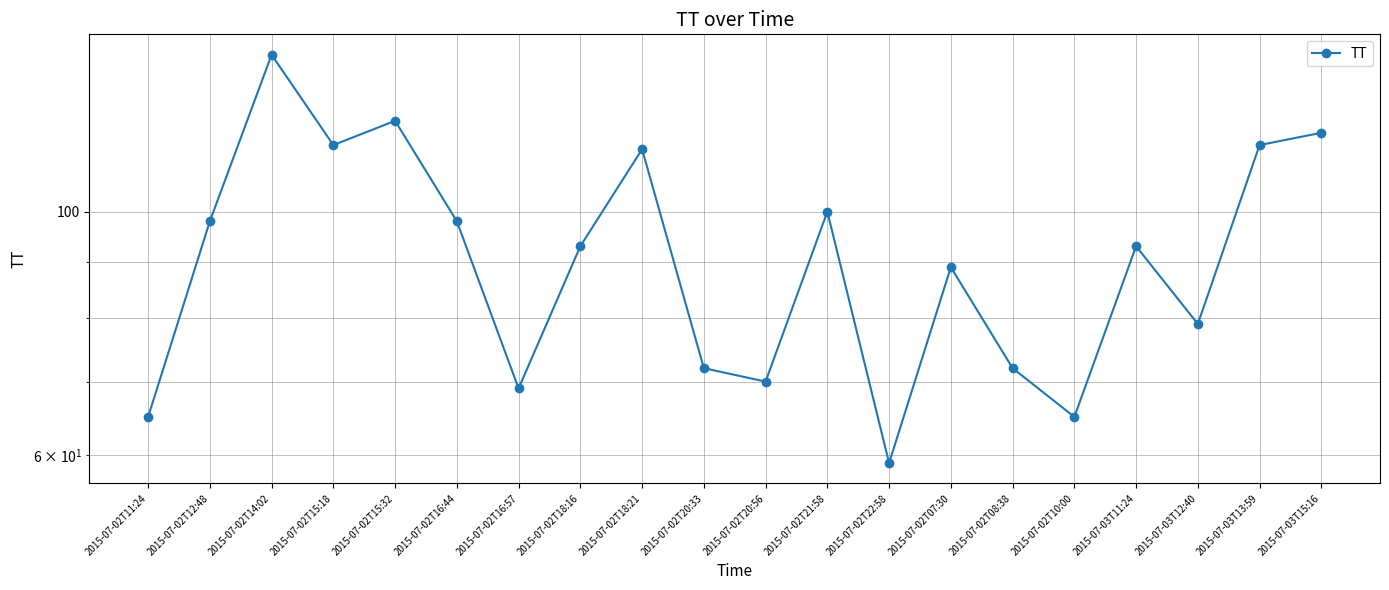

The value at 2015-07-02T15:18 is 115. True or false?

True